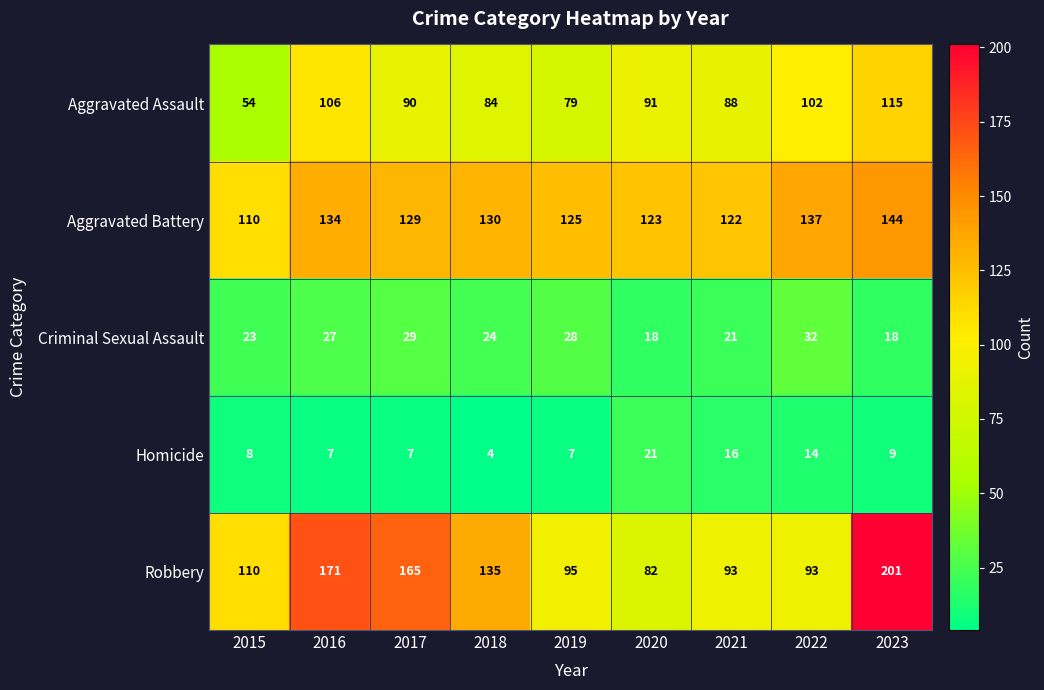

Where is Homicide nearest to the value 12?

2022